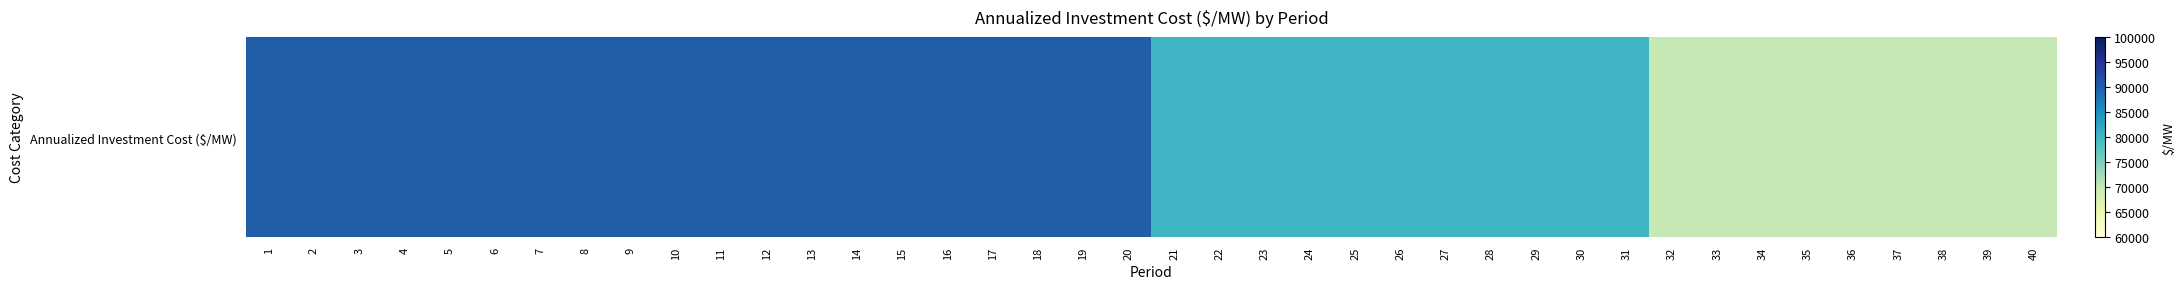

List the labels in order of value, largest first.

1, 2, 3, 4, 5, 6, 7, 8, 9, 10, 11, 12, 13, 14, 15, 16, 17, 18, 19, 20, 21, 22, 23, 24, 25, 26, 27, 28, 29, 30, 31, 32, 33, 34, 35, 36, 37, 38, 39, 40